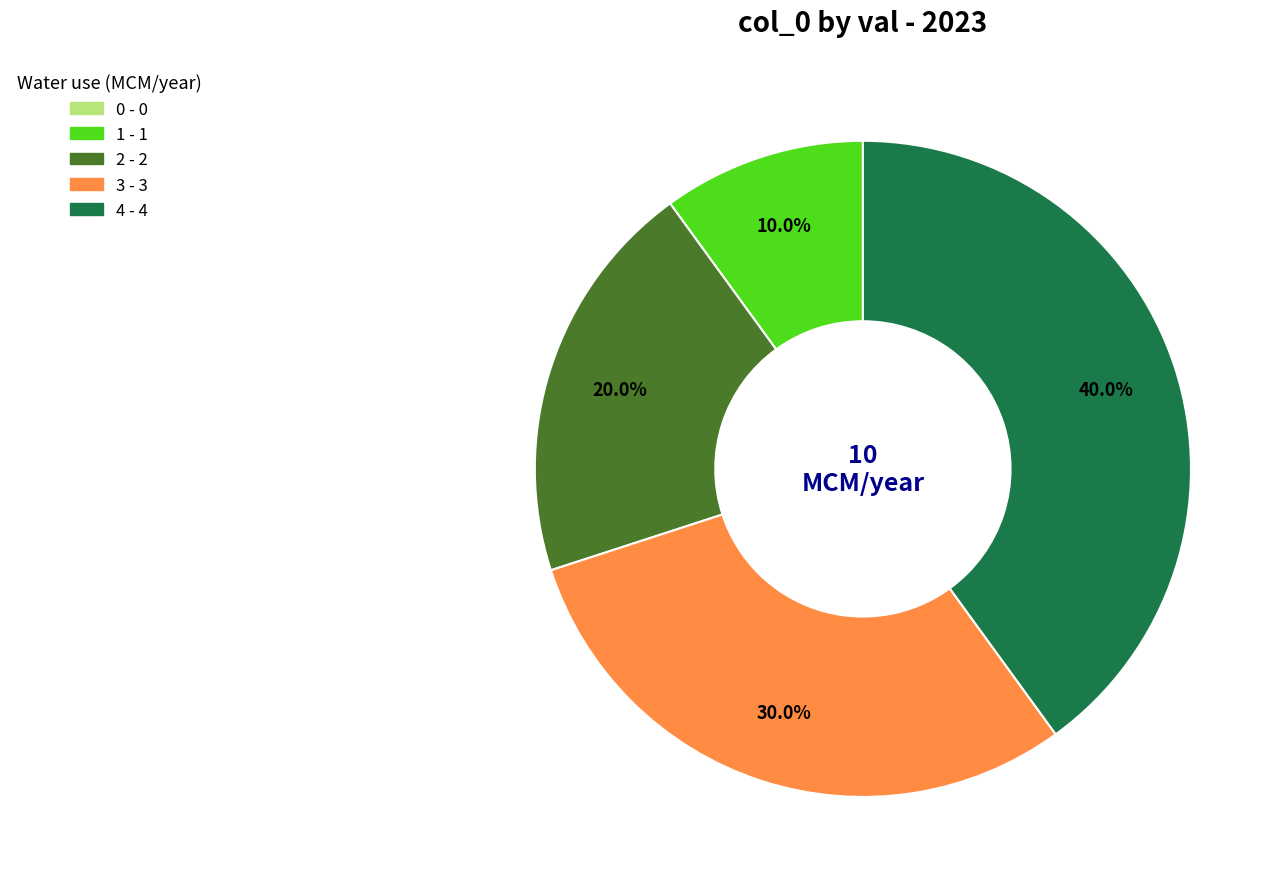

Is 1 the majority of the pie?

No